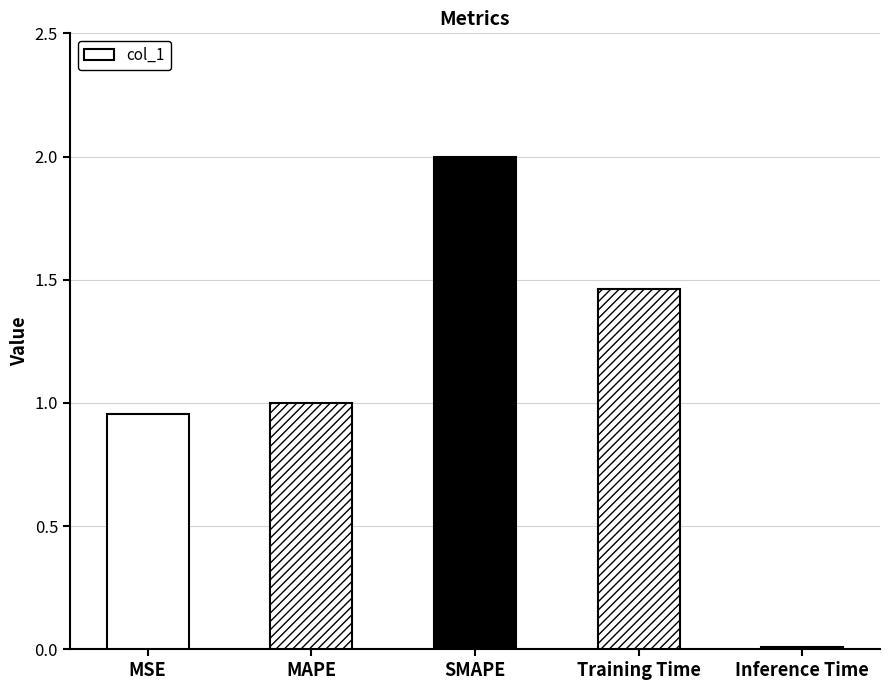

Rank the categories by value from highest to lowest.

SMAPE, Training Time, MAPE, MSE, Inference Time